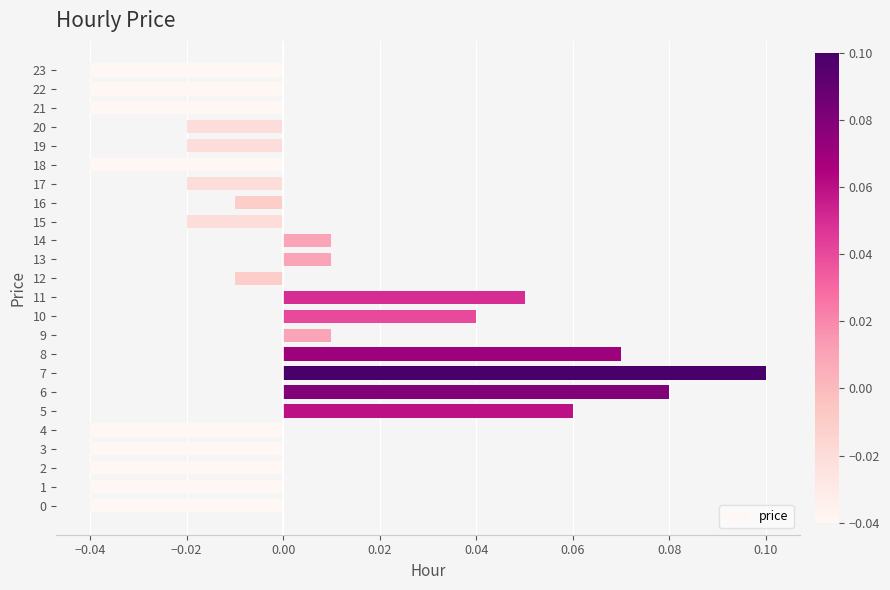

Which category has the highest value across all series?

7